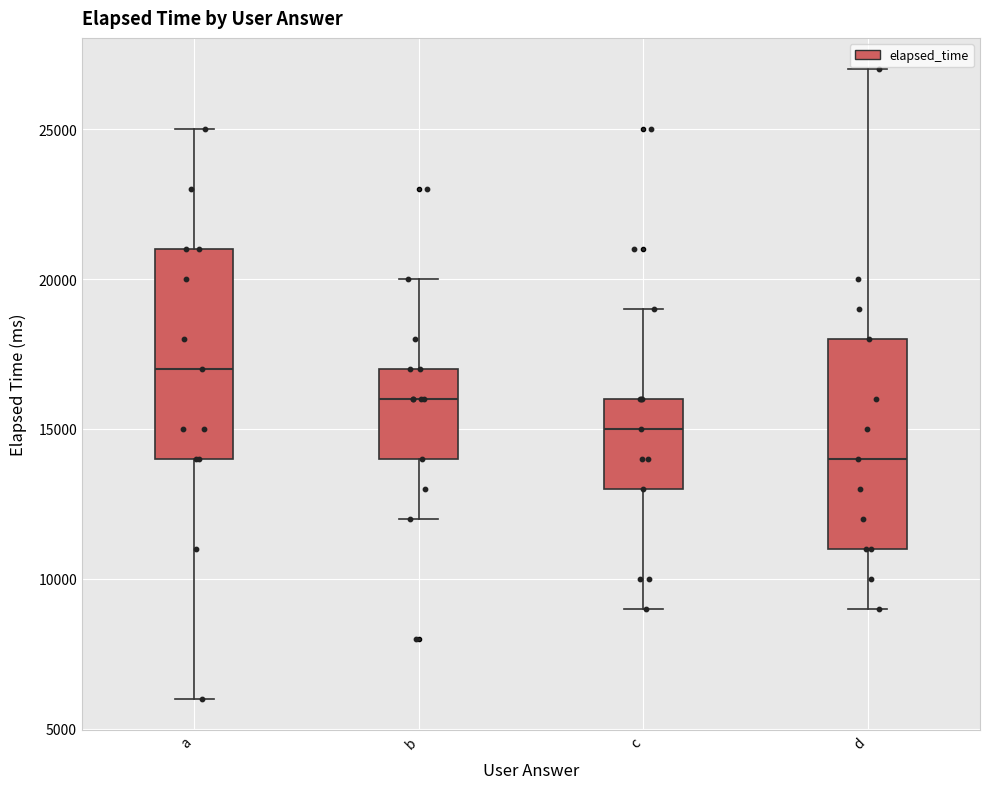

Where does the lower whisker of the box for d end on the y-axis? The values are not printed on the chart, so give them approximately, as read against the axis.

9000